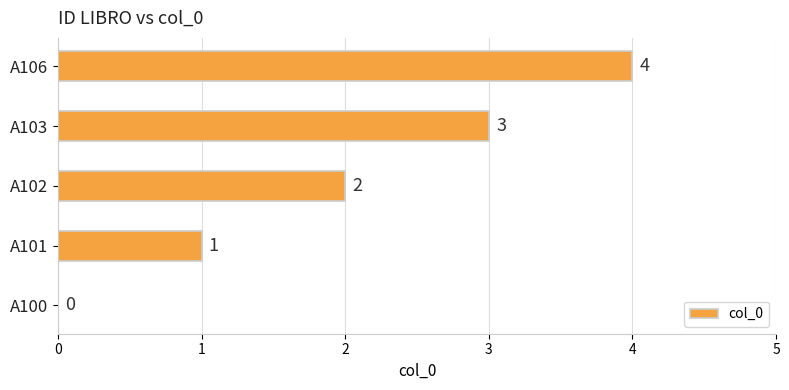

True or false: the data shows 2 at A100.

False